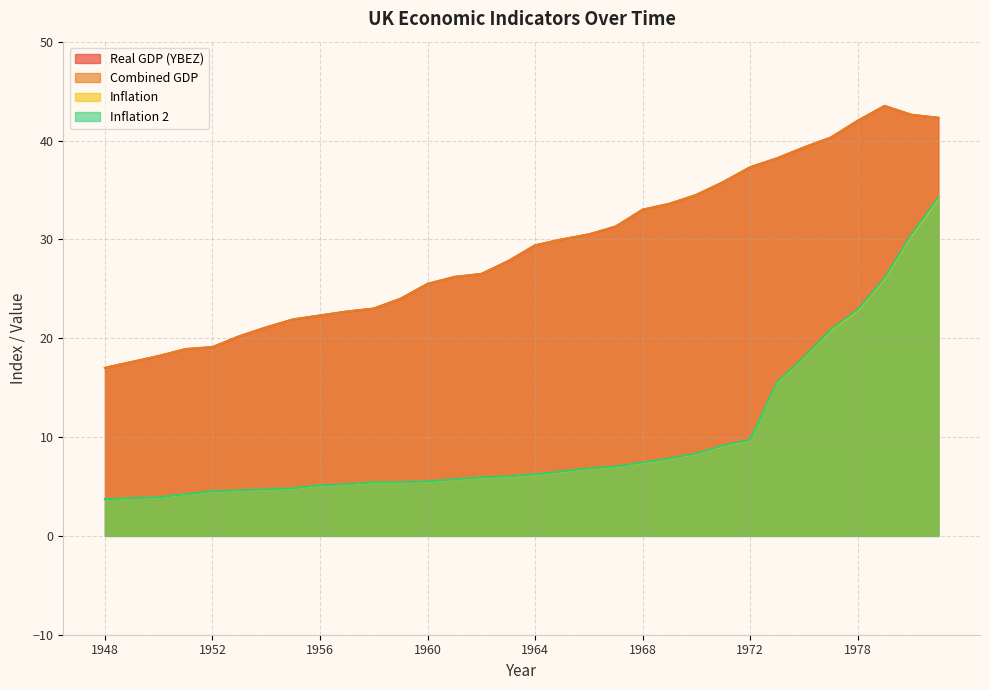

Where does the Inflation series first go above 6?

1964